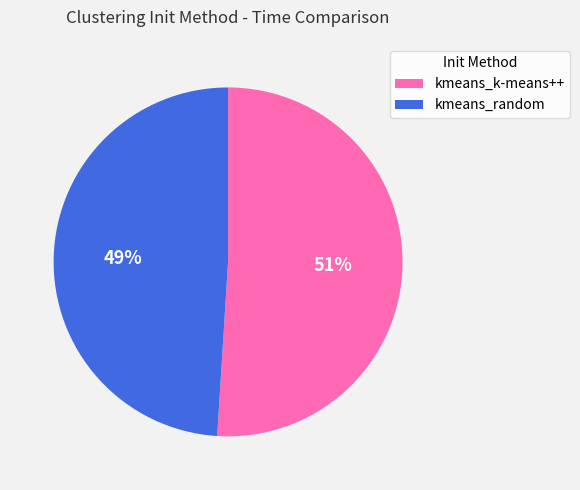

To the nearest percent, what percentage of the pie is kmeans_random?

49%